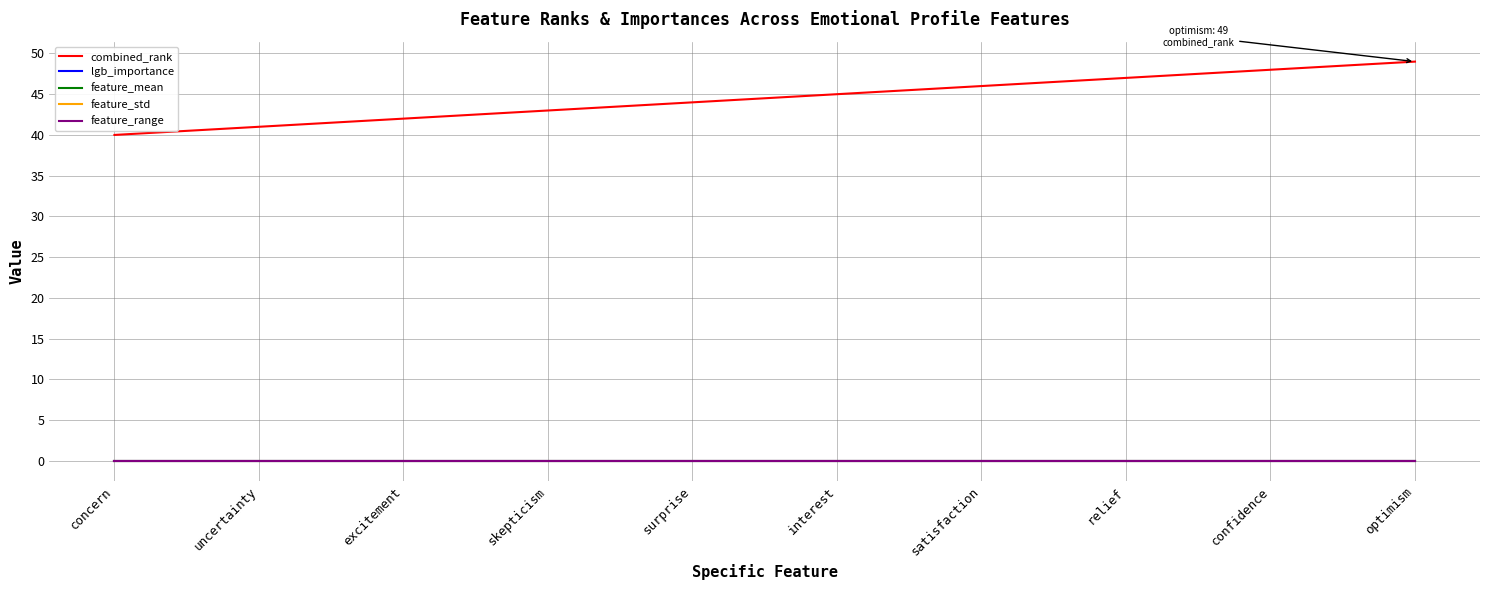

Does the chart display data point markers on the line(s)?

No